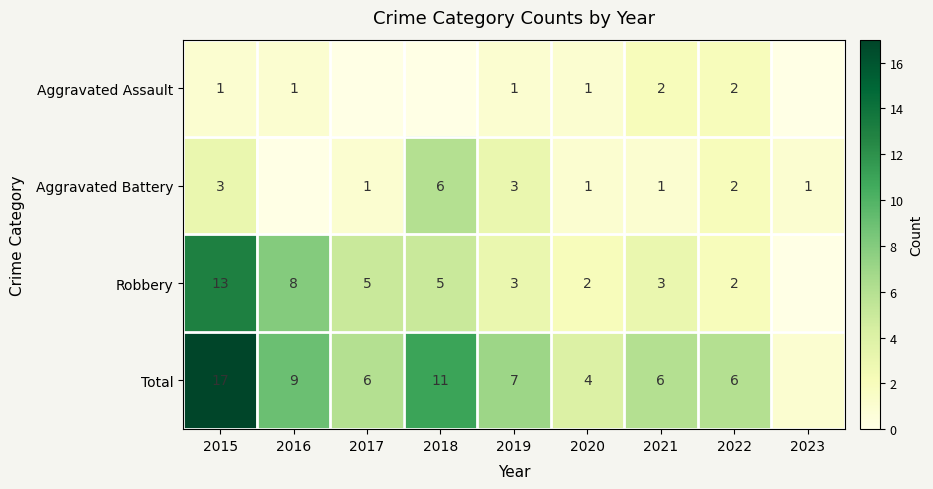

Which has a higher value, 2020 or 2022?

2022